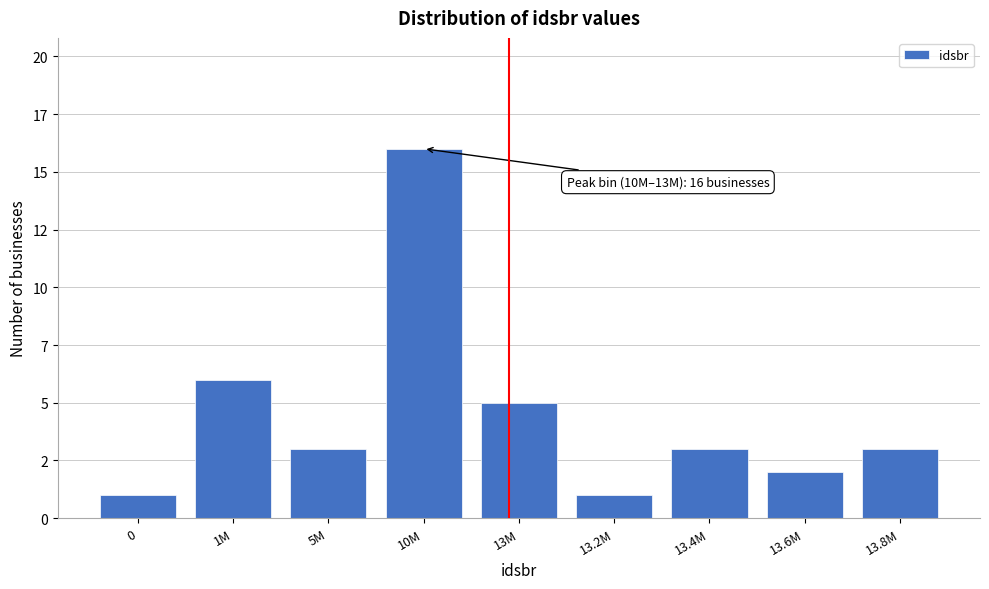

Does the chart contain any negative values?

No